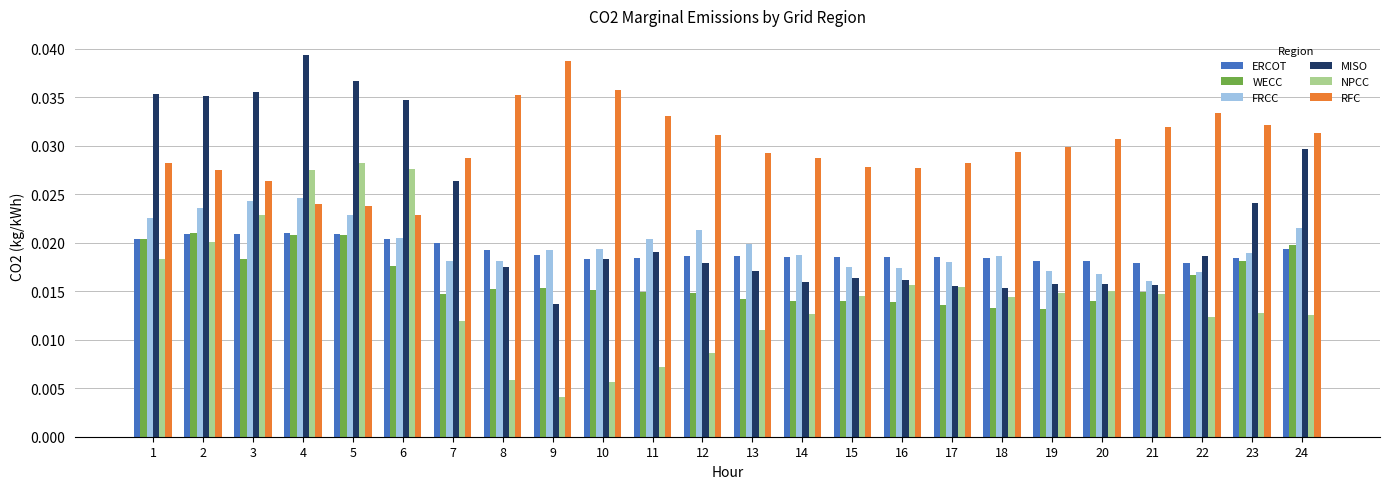

At which category is the sum across all series the highest?

4